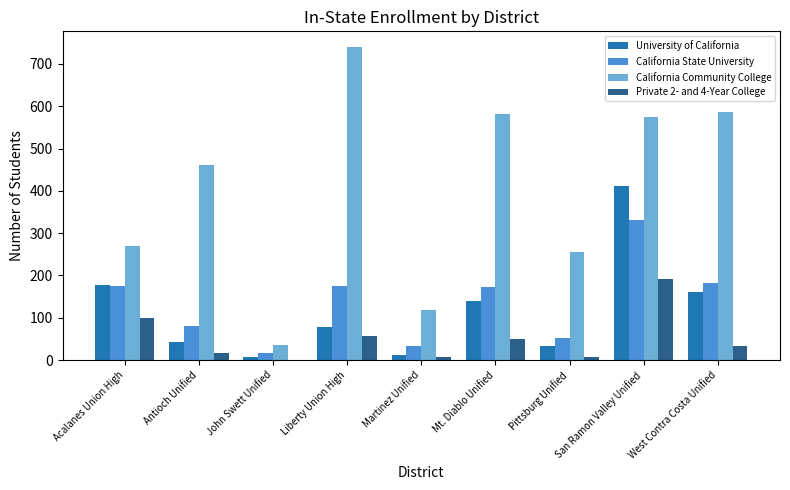

At which category is the sum across all series the highest?

San Ramon Valley Unified